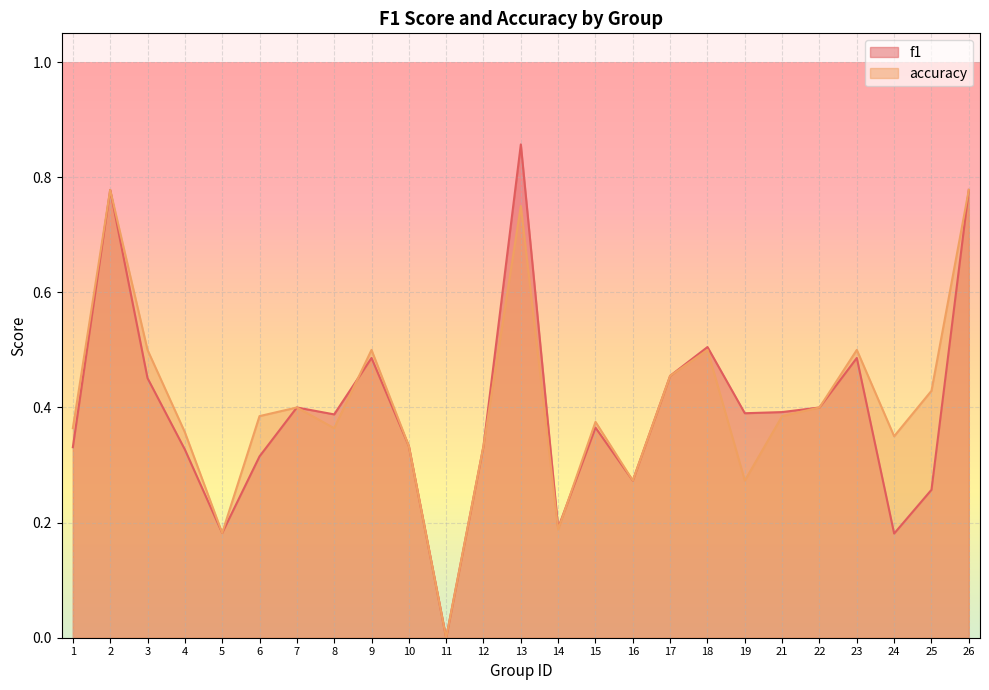

How many positive values does the f1 series have?

24